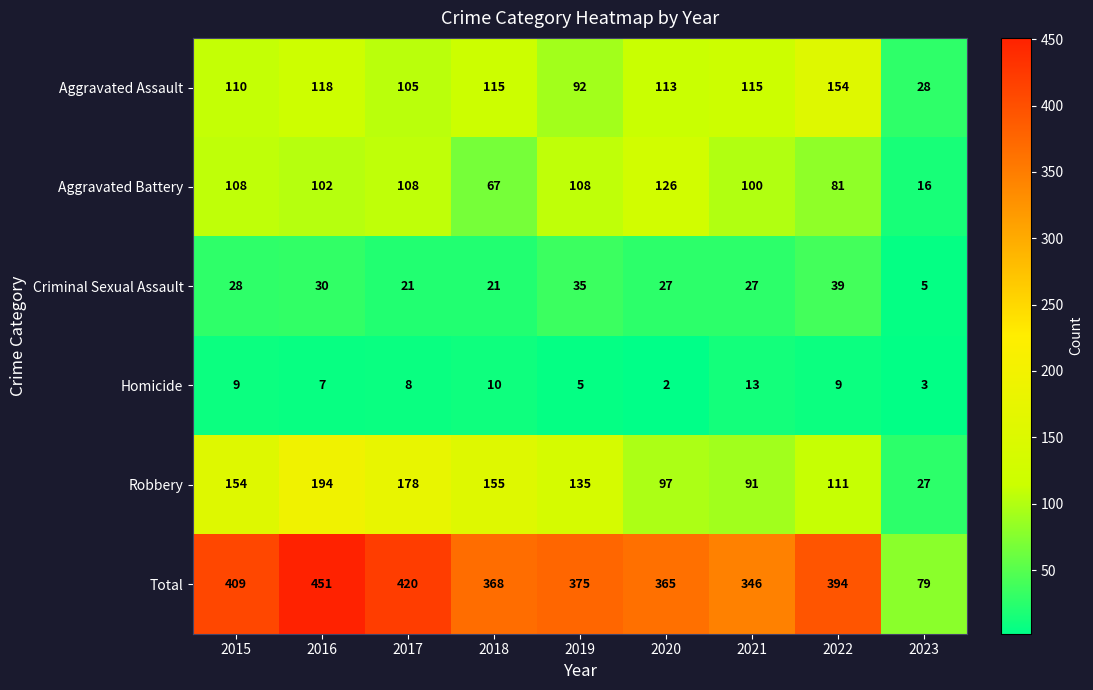

The Aggravated Battery series shows 90 at 2018. True or false?

False